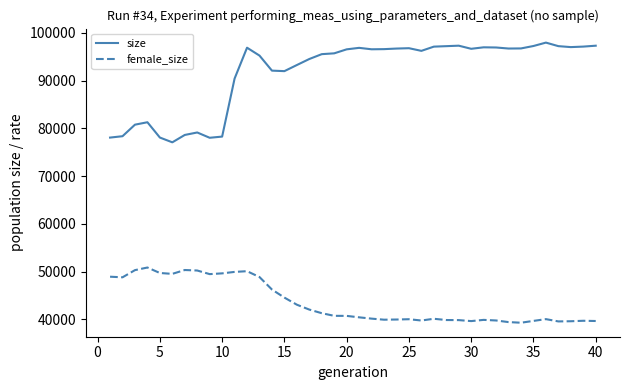

Rank the series by their average value, from highest to lowest.

size, female_size